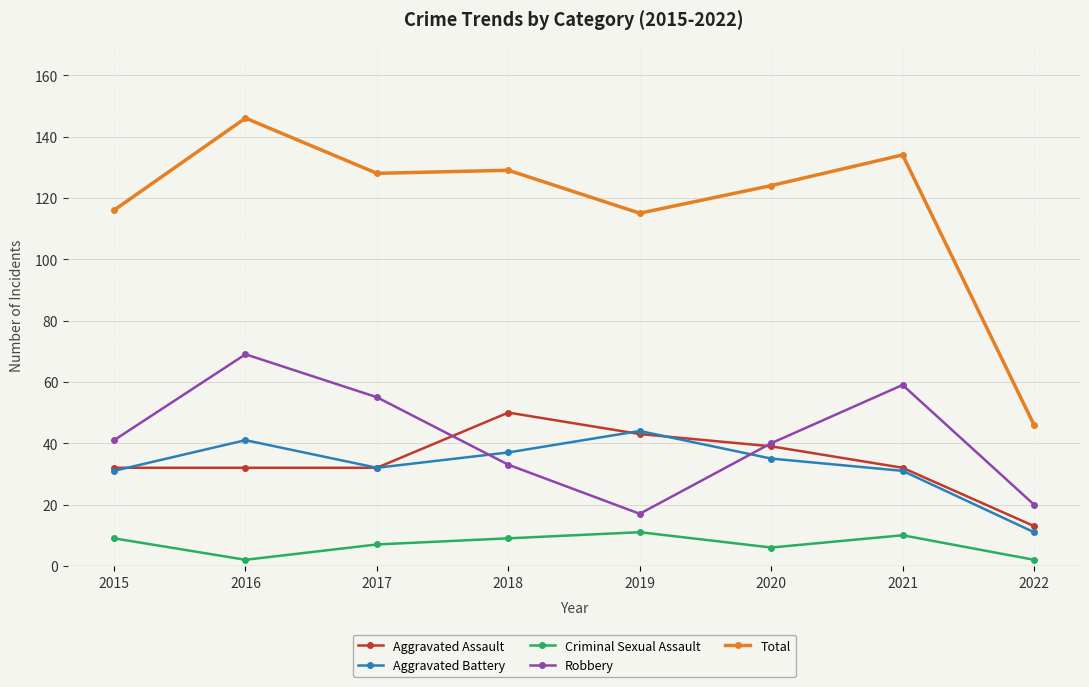

What is the difference between the highest and lowest values at 2020?

118